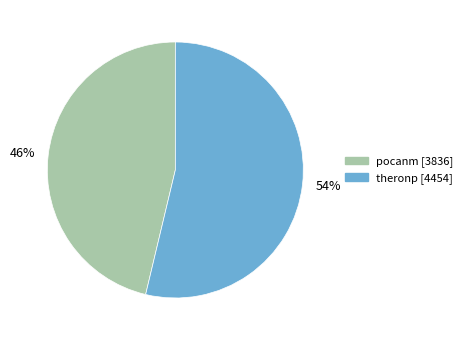

Which slice is the largest?

54%